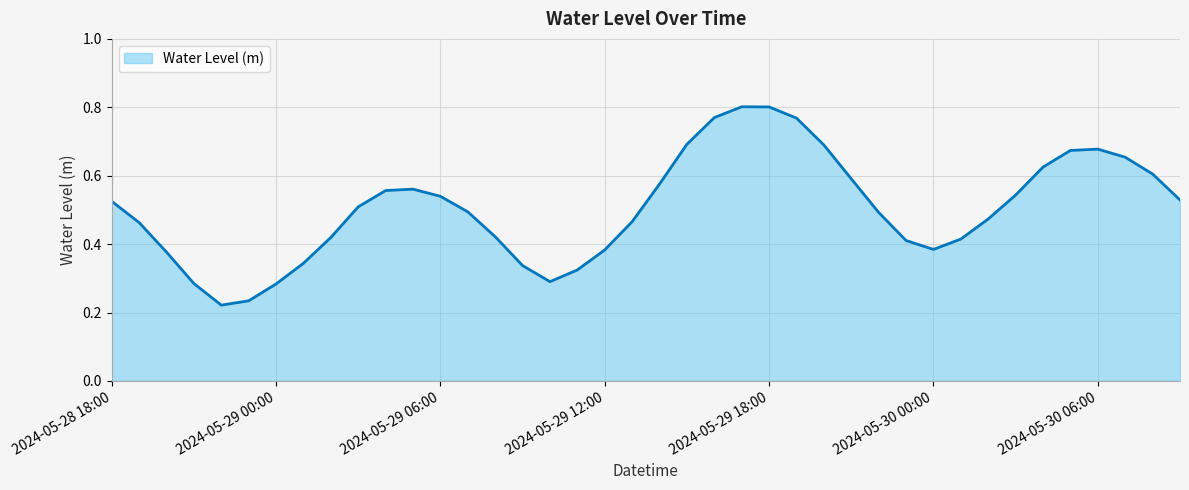

What is the label of the 27th point from the left?

2024-05-29 20:00